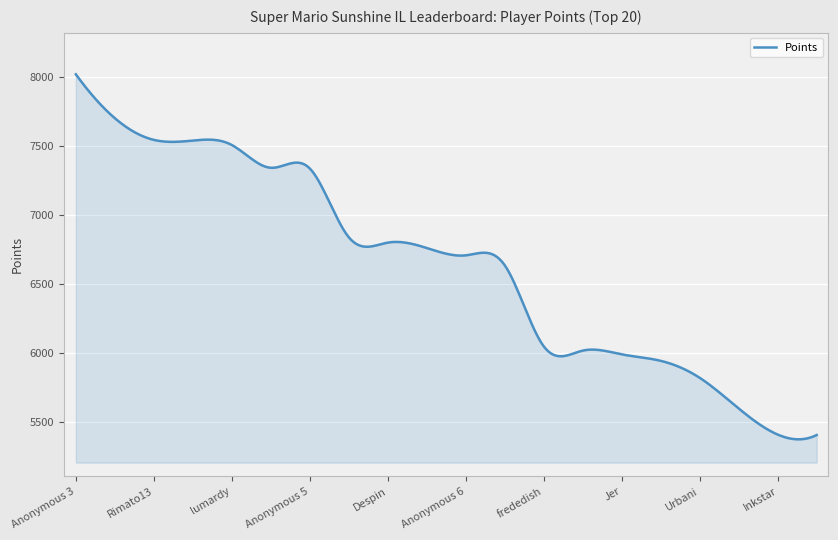

What is the greatest value displayed?

8017.0